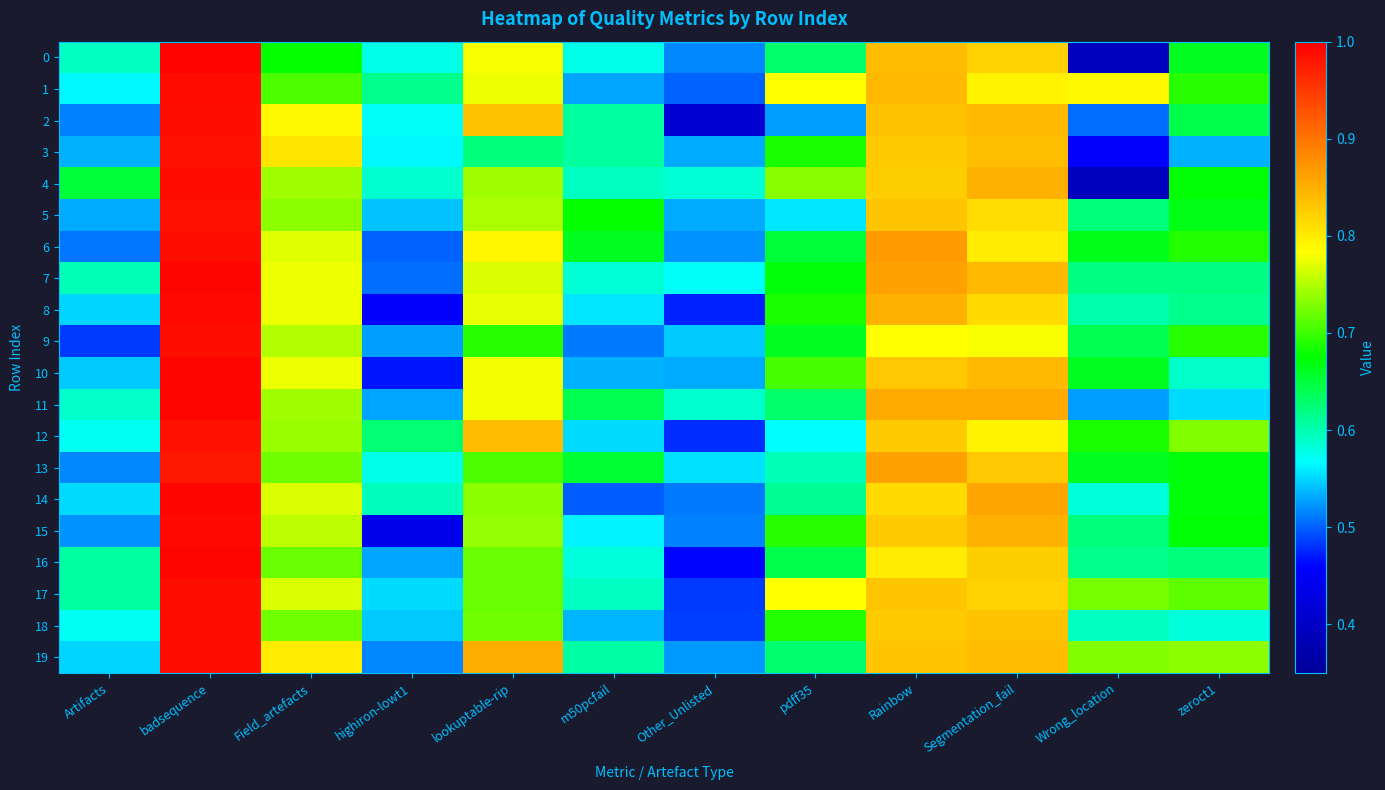

Rank the series by their maximum value, from highest to lowest.

0, 14, 16, 7, 11, 10, 8, 15, 1, 4, 9, 17, 6, 18, 19, 2, 3, 12, 5, 13